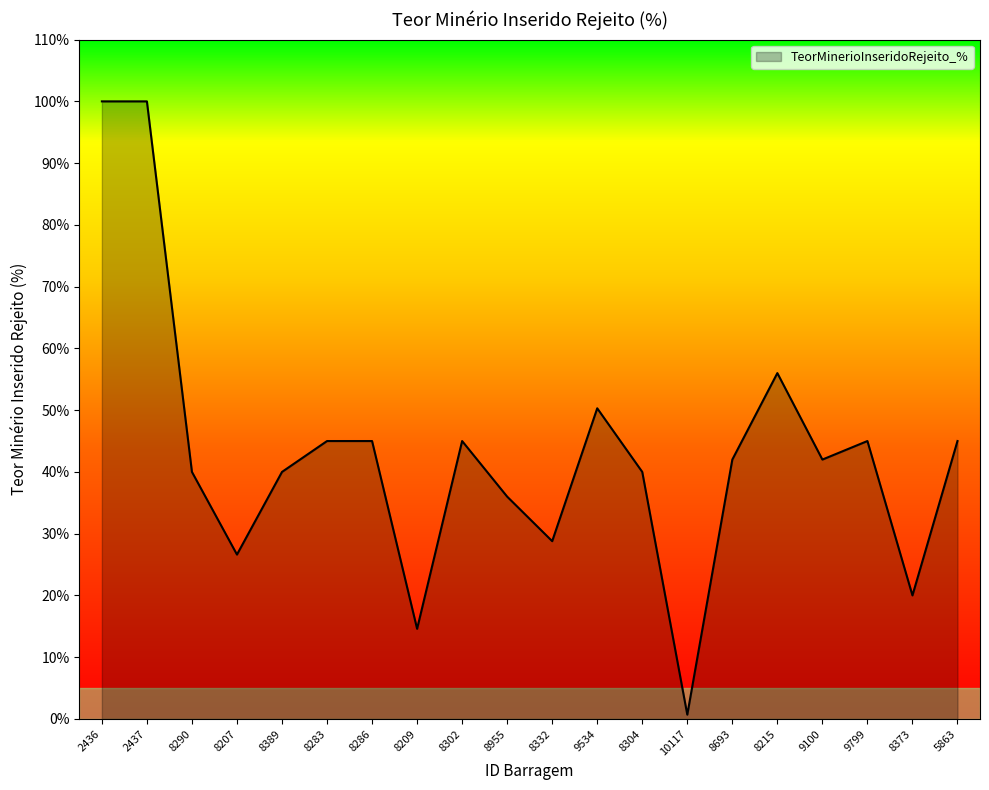

Reading right to left, list all the values displayed in this chart.

45.0	20.0	45.0	42.0	56.0	42.0	0.7	40.0	50.3	28.8	36.0	45.0	14.6	45.0	45.0	40.0	26.6	40.0	100.0	100.0